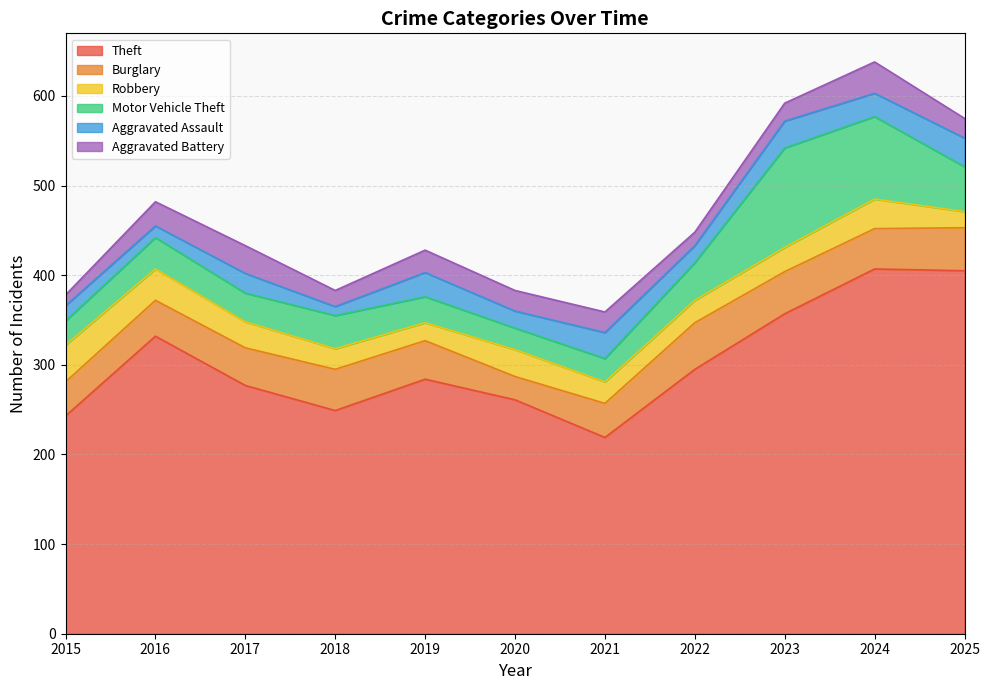

Is it true that Aggravated Assault equals 41 at 2024?

False